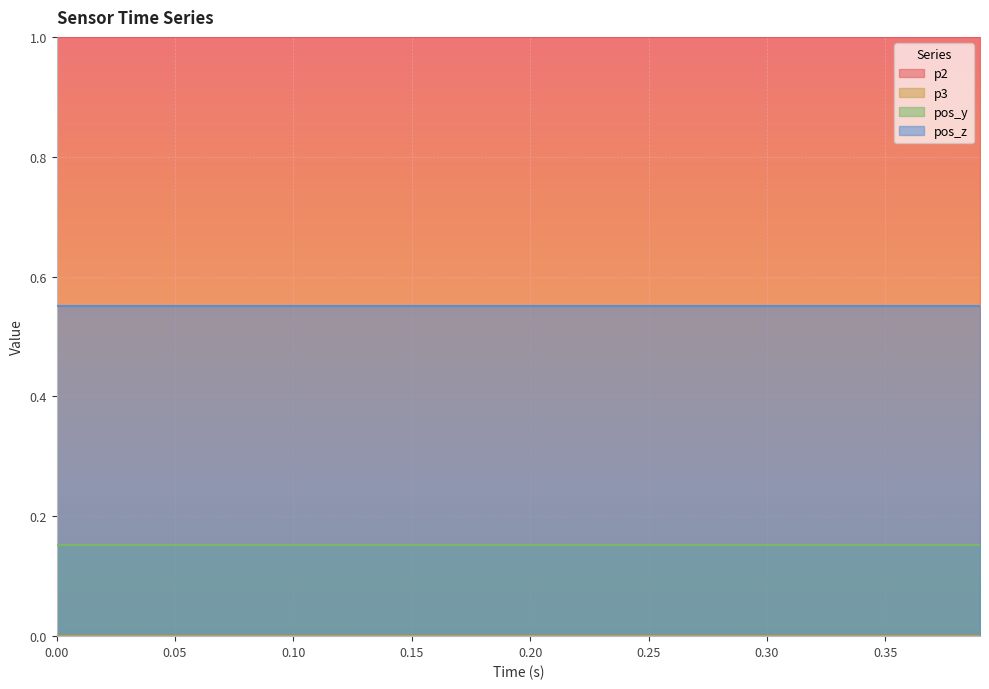

Which series has the largest total across all categories?

p2